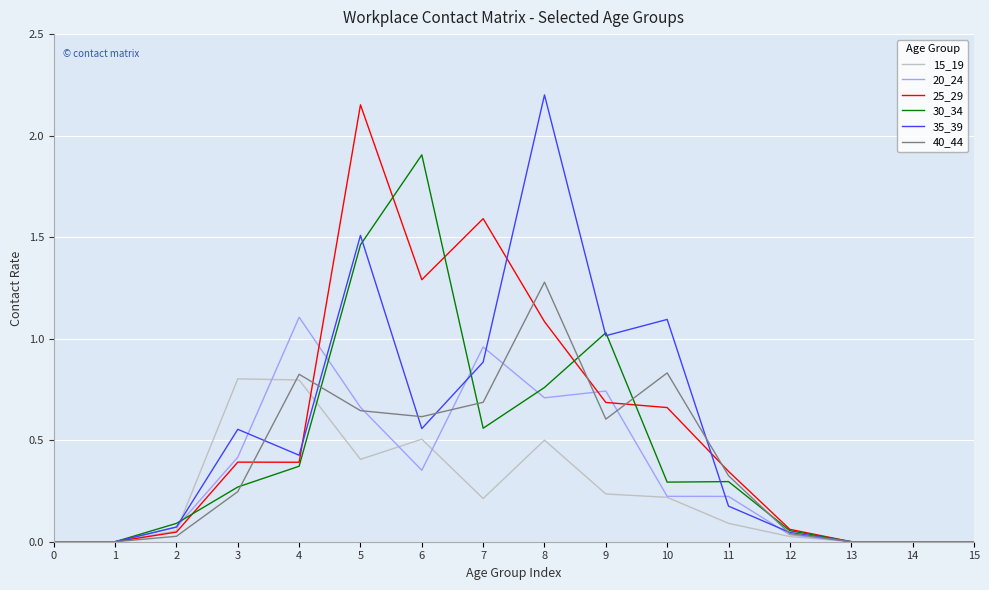

What is the sum of the 25_29 values at 8 and 6?

2.4